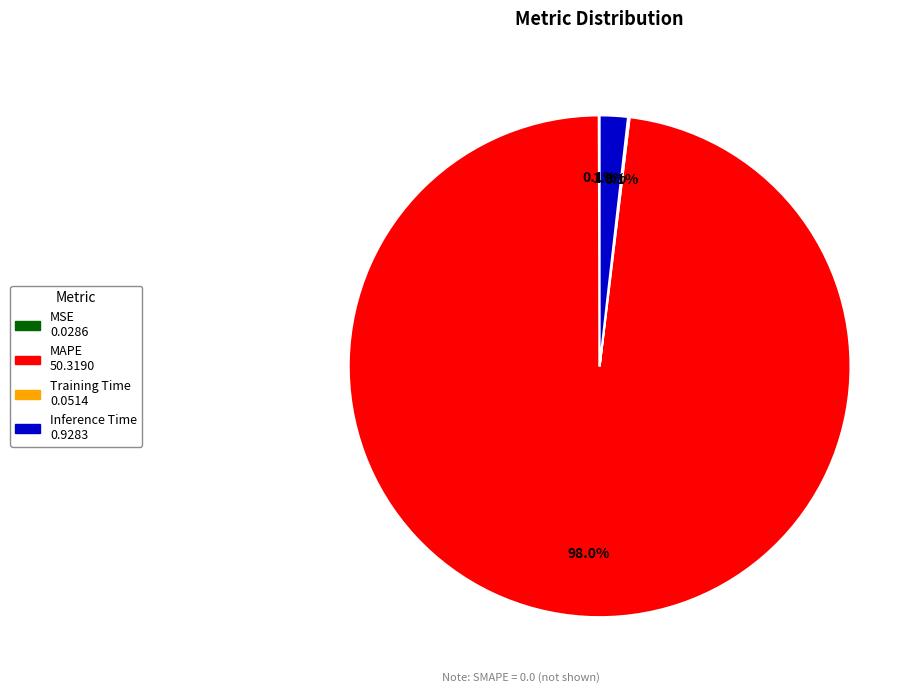

Is there any slice that represents more than half of the pie?

Yes